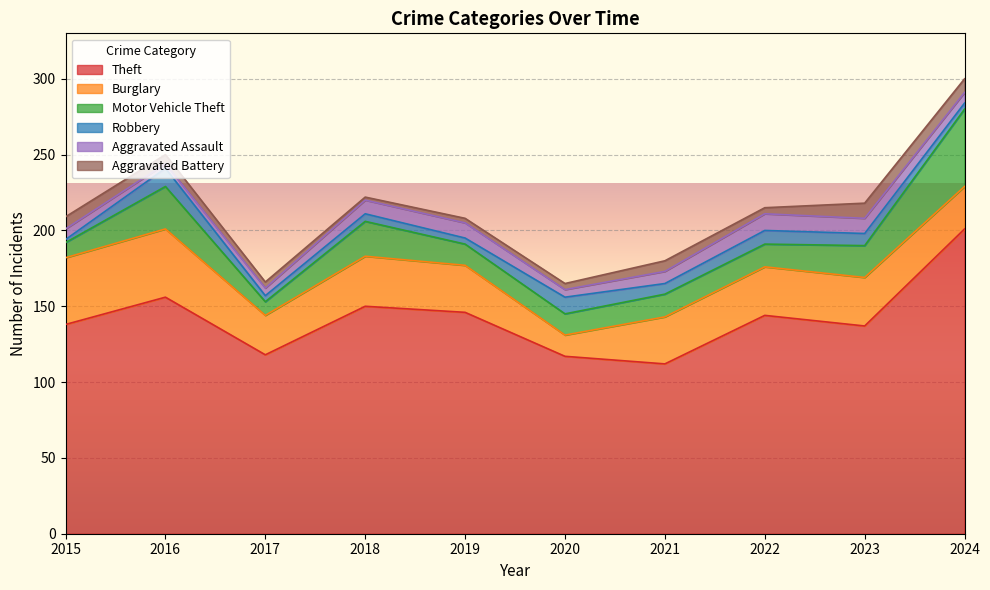

What is the value of the Motor Vehicle Theft point at the 4th from the left?

23